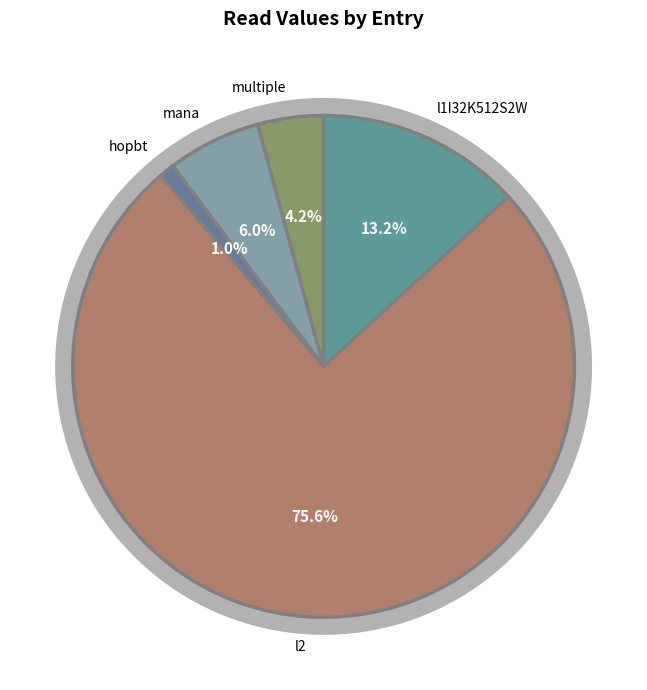

Rank the categories by value from highest to lowest.

l2, l1I32K512S2W, mana, multiple, hopbt